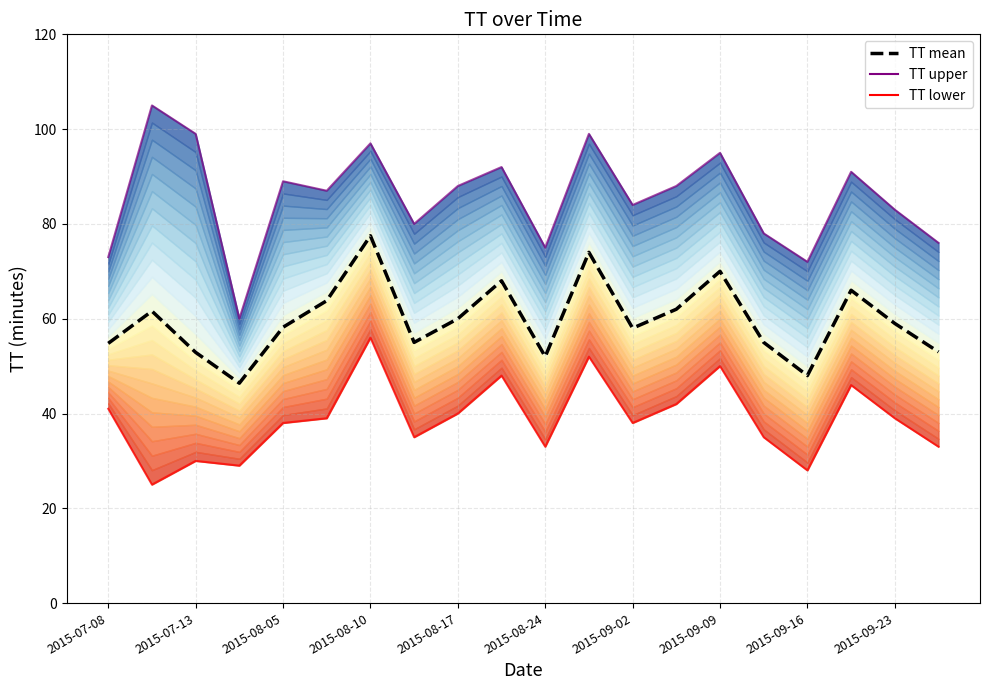

Is this an area chart (filled region under the line)?

No